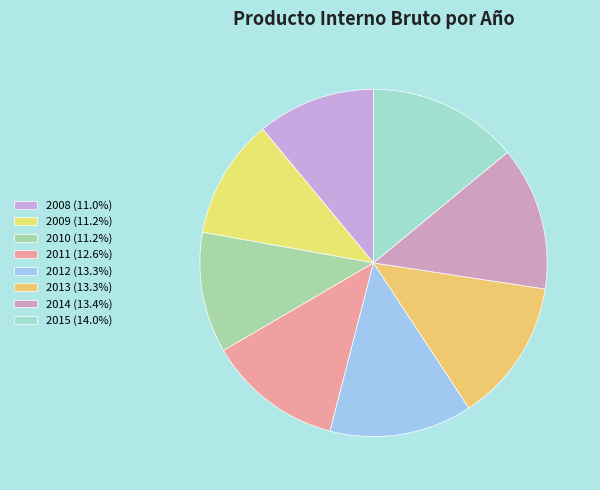

To the nearest percent, what is the difference between the largest and smallest slice percentages?

3%